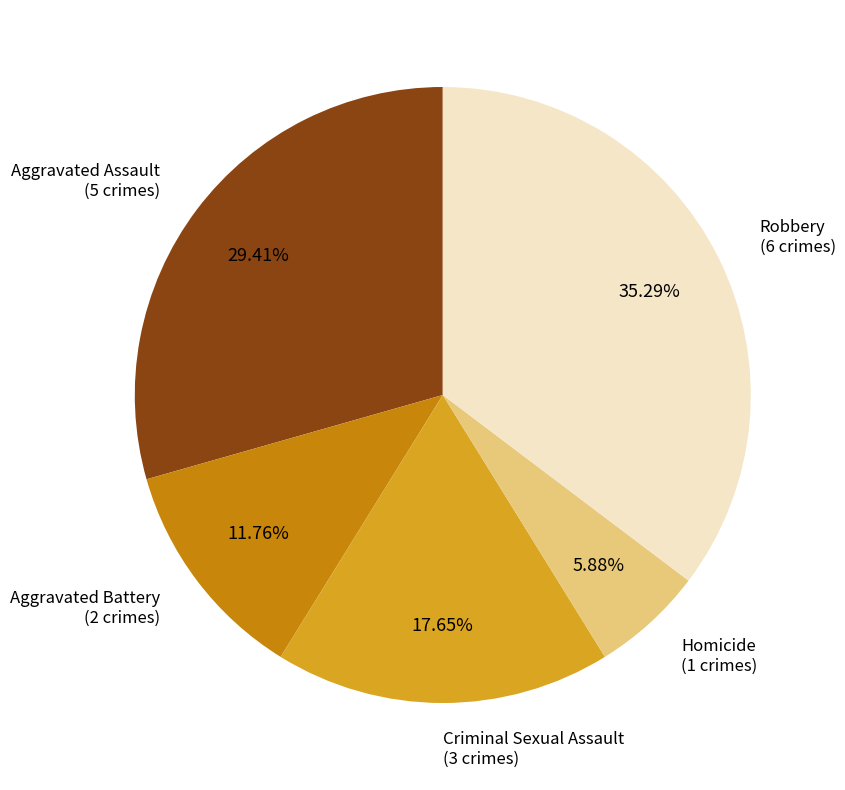

Is there a majority slice in this chart?

No